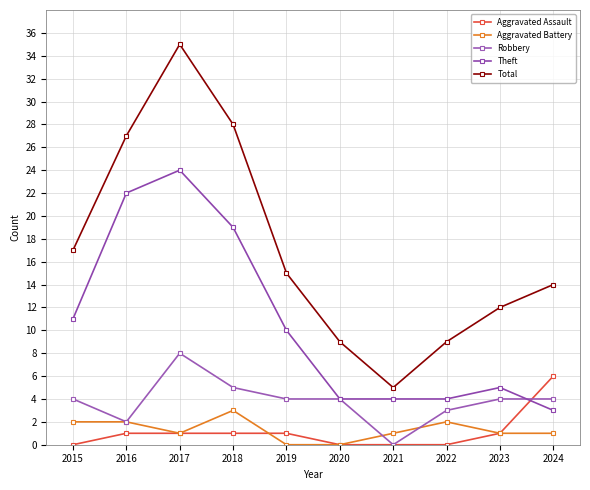

The value of Robbery at 2023 is 6. True or false?

False